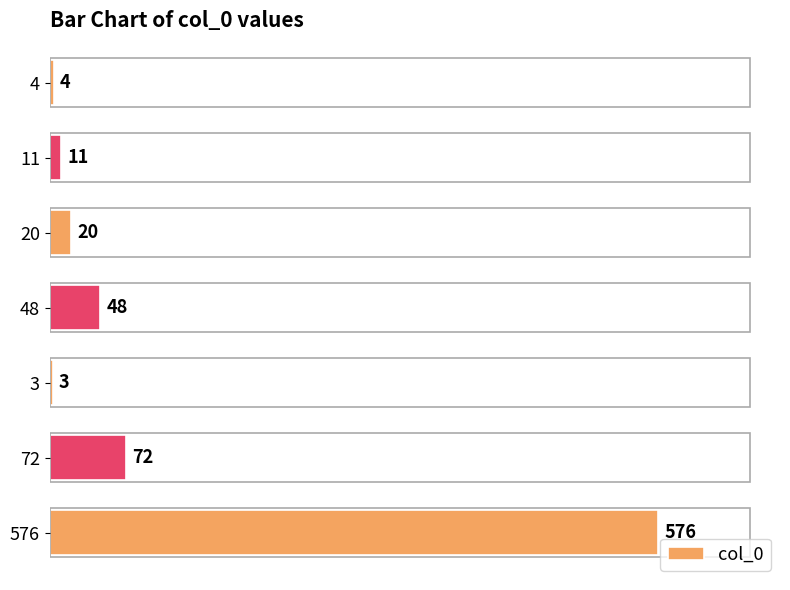

Reading top to bottom, list all the values displayed in this chart.

4=4	11=11	20=20	48=48	3=3	72=72	576=576